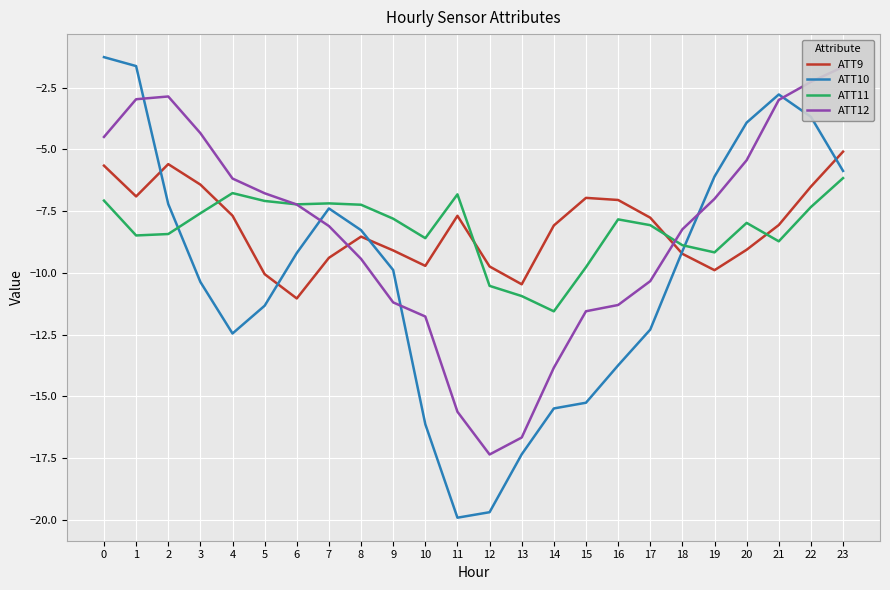

True or false: ATT11 and ATT10 intersect in this chart.

True